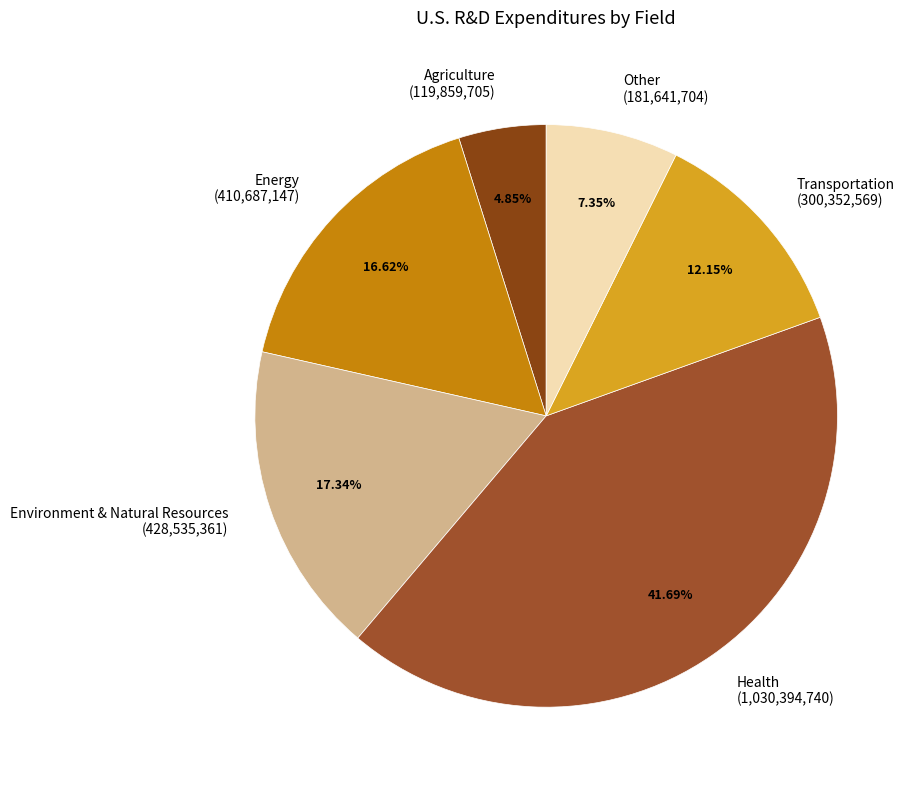

The Environment & Natural Resources slice represents 17% of the pie. True or false?

True